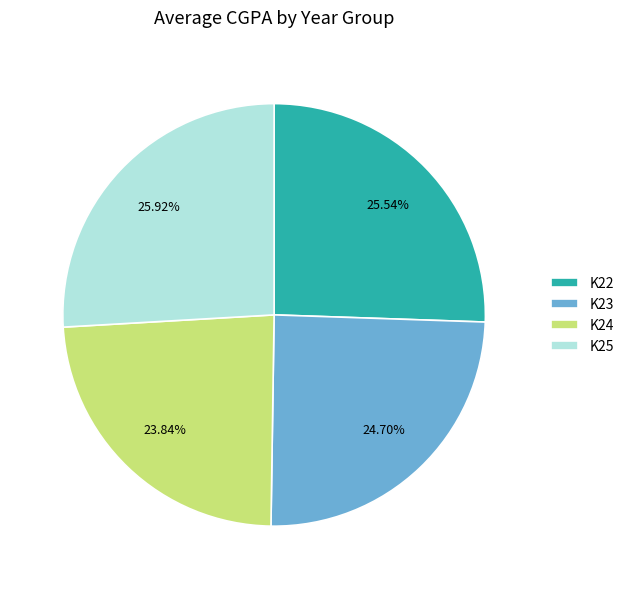

Between K25 and K23, which is larger?

K25